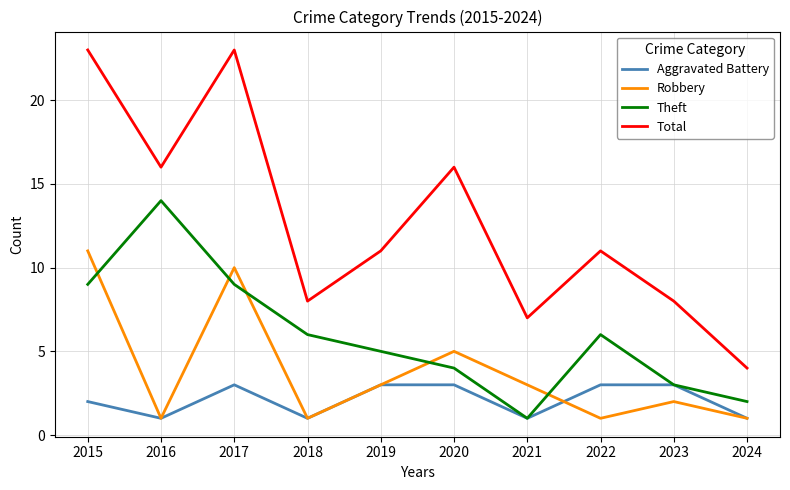

True or false: Theft and Robbery intersect in this chart.

True